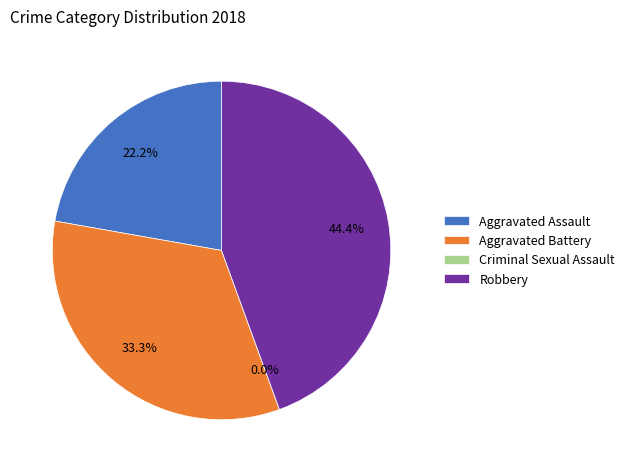

What is the smallest slice in the pie chart?

Criminal Sexual Assault